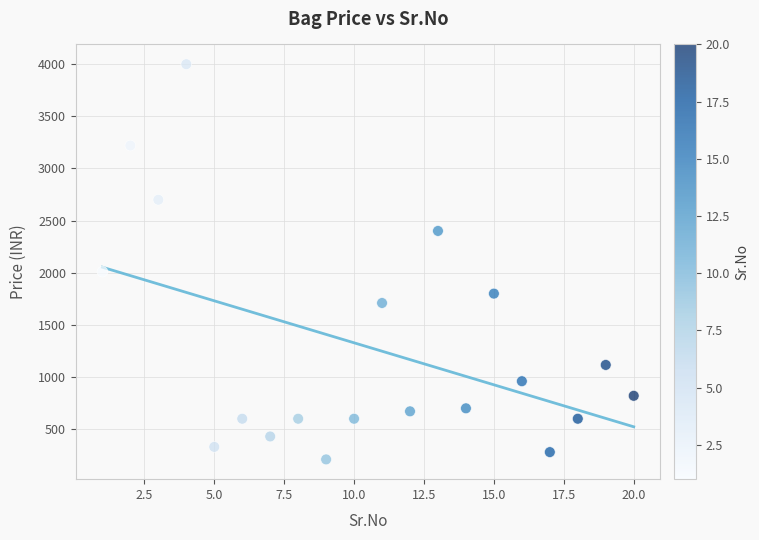

What Y value in the scatter plot is closest to 2104?

2009